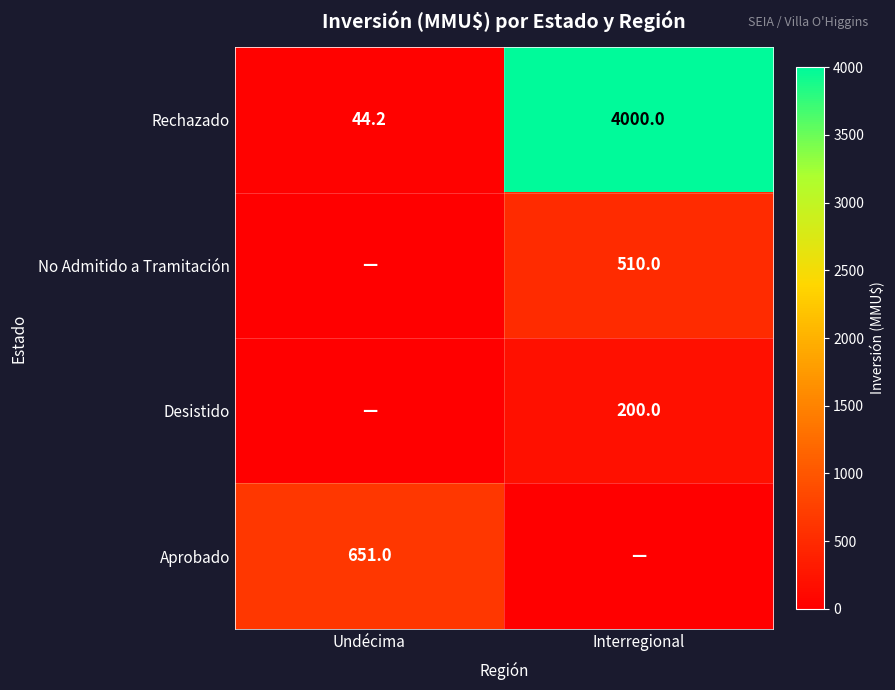

What is the average value of the Rechazado series?

2022.1